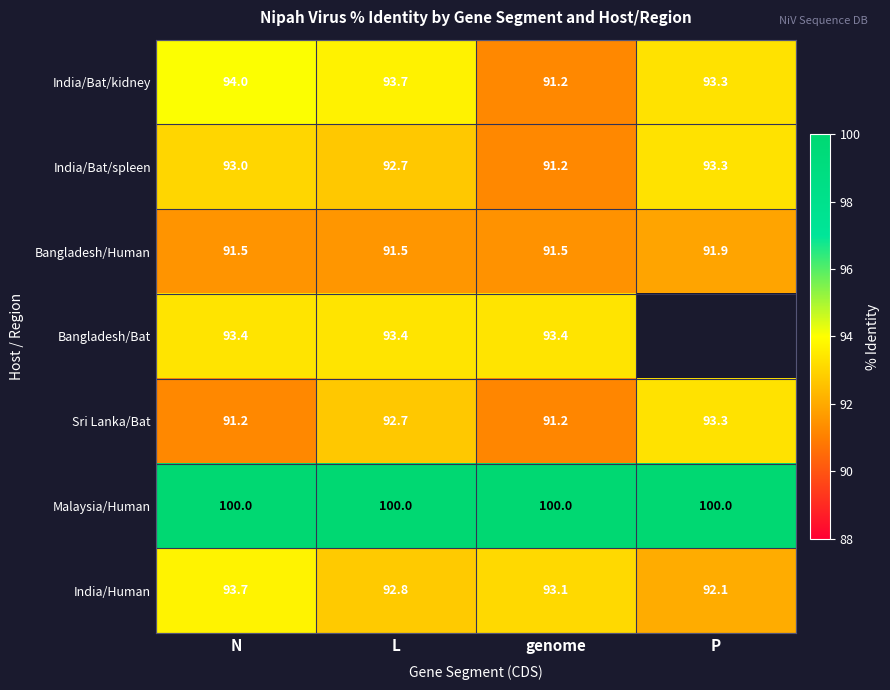

List the labels in order of India/Bat/spleen value, largest first.

P, N, L, genome